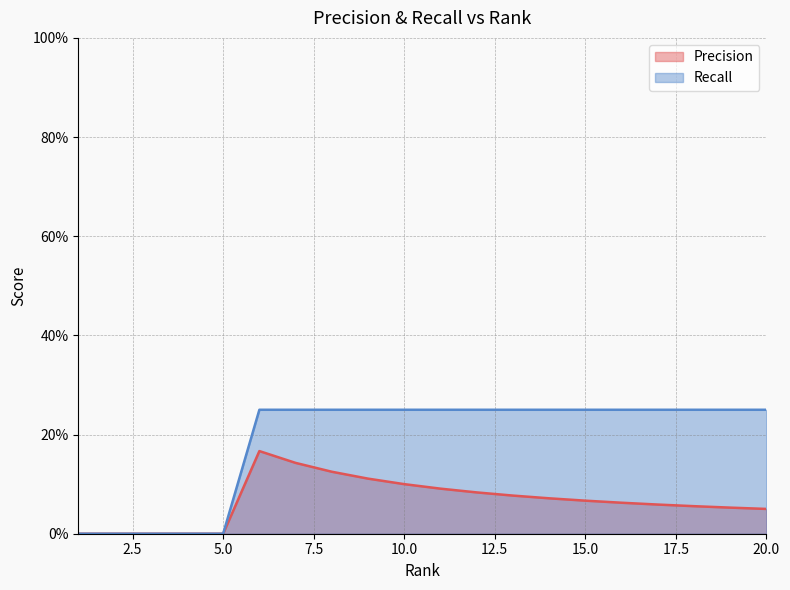

Is it true that Recall equals 0.2 at 14?

True